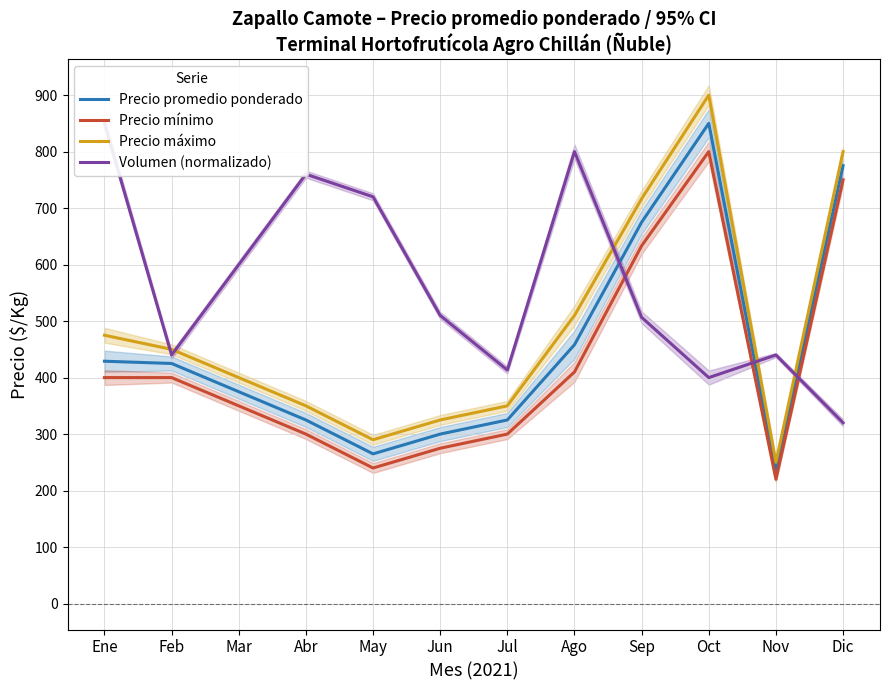

What is the value of the Precio máximo point at the 2nd from the left?

450.0